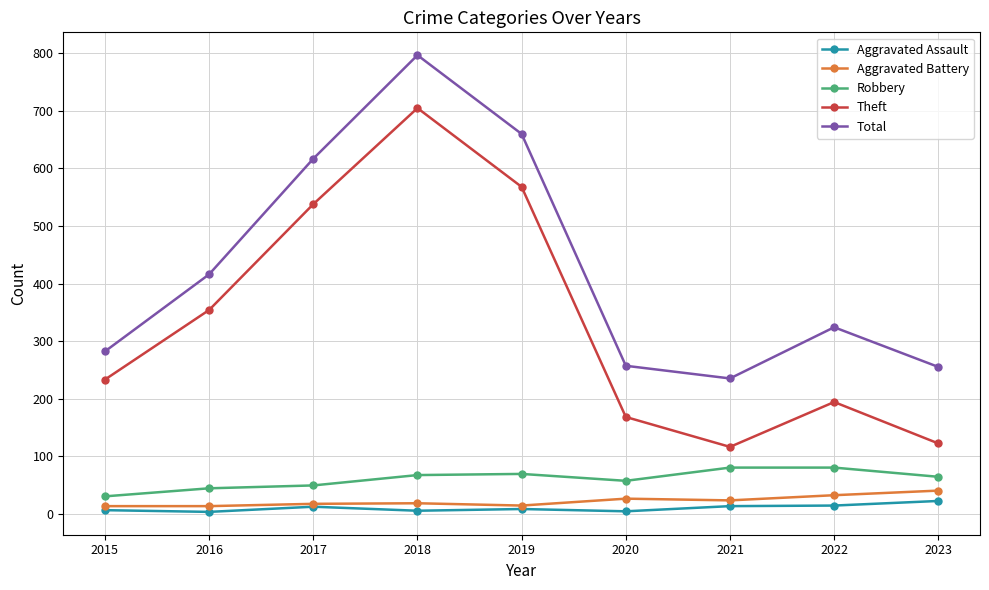

What is the approximate value of Robbery at 2017, to the nearest 5?

50